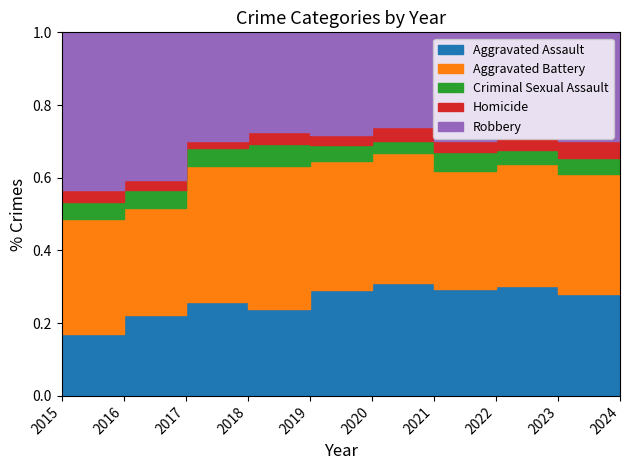

Which series changed the most between 2016 and 2022?

Robbery